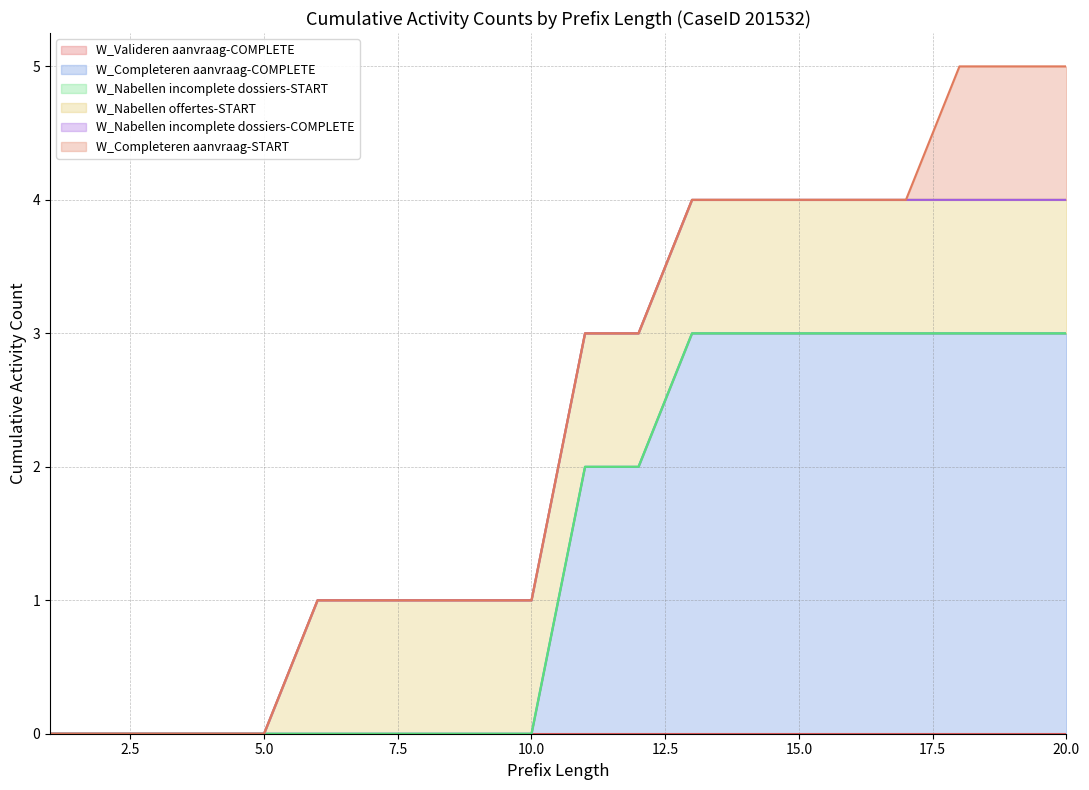

Does the chart display data point markers on the line(s)?

No